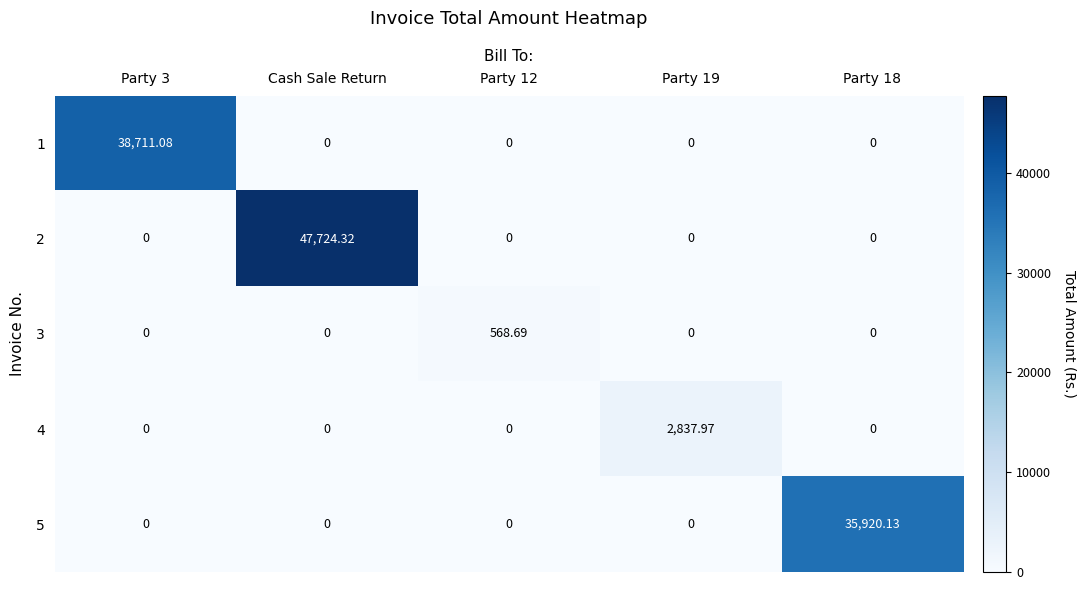

Which series has the widest spread of values?

2